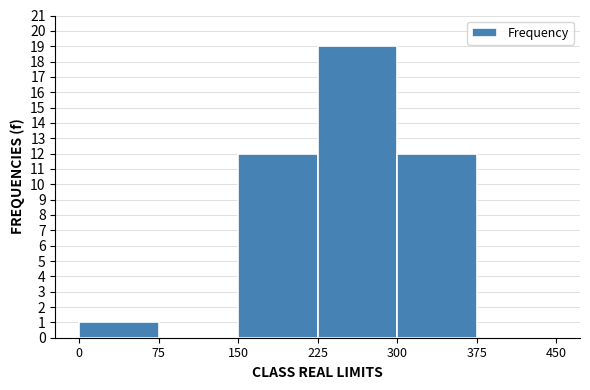

Which range on the x-axis has the tallest bar?

225 to 300